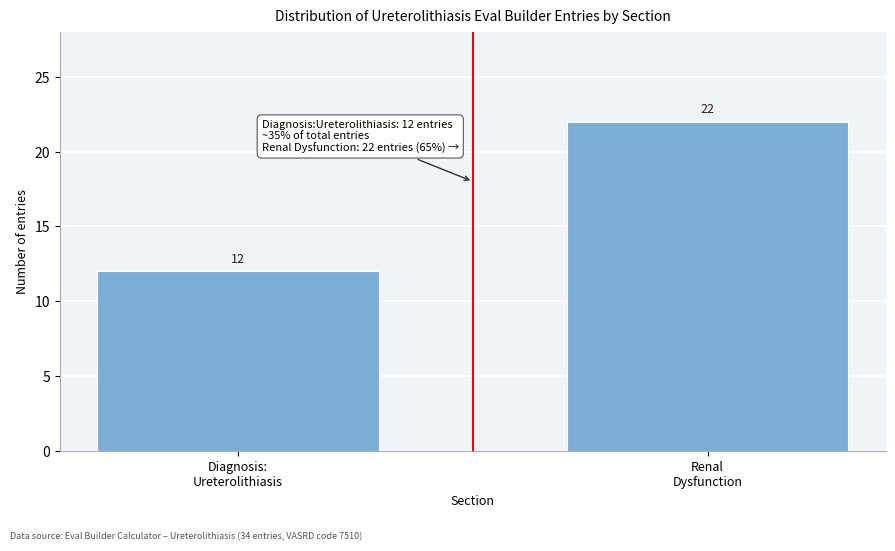

Reading right to left, what are all the values shown in this chart?

22	12